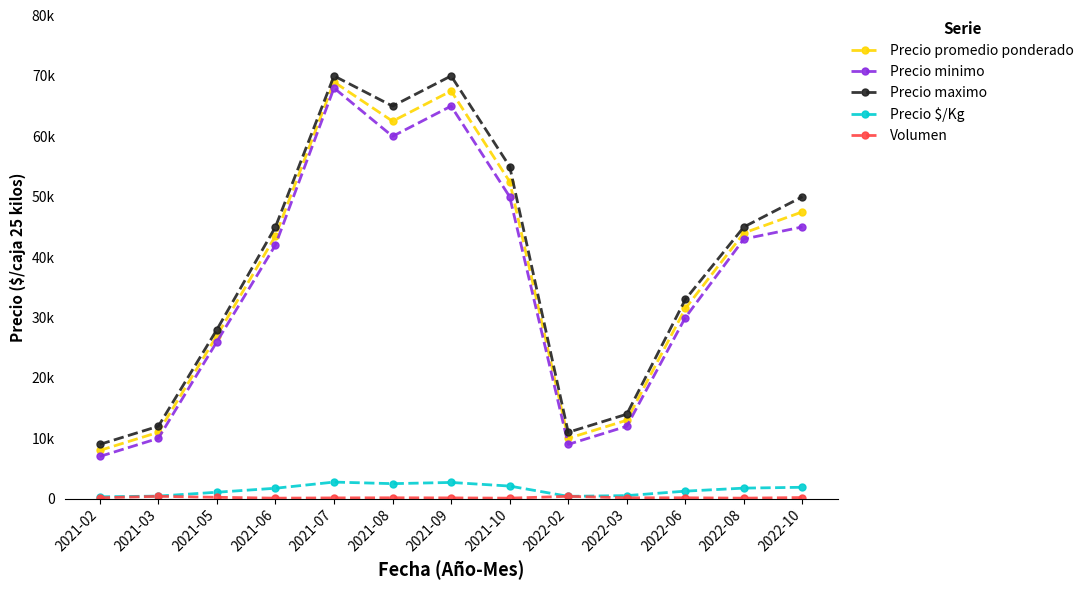

Does the chart have visible grid lines?

No